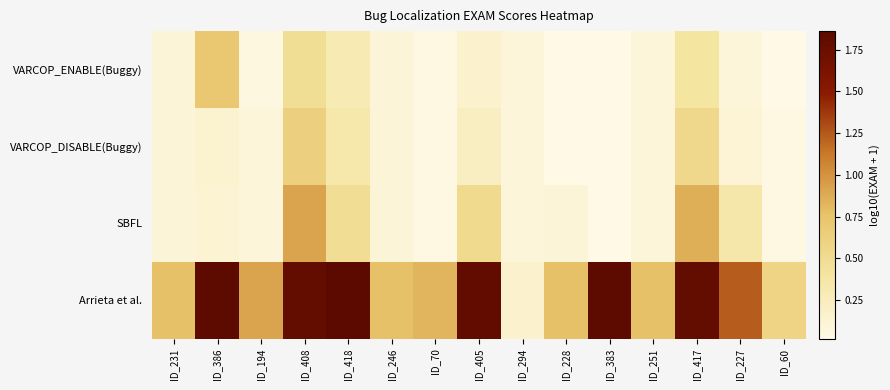

What is the spread (max minus min) of values at ID_408?

1.3